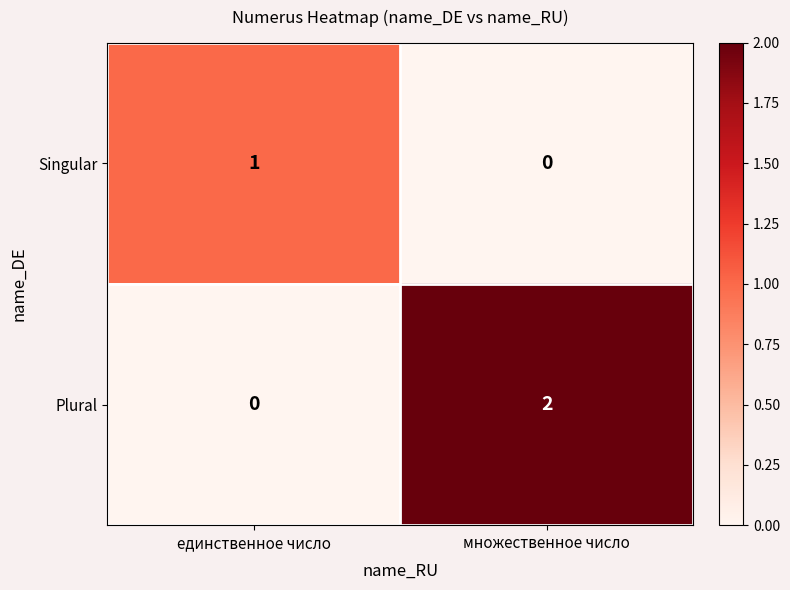

Which category has the lowest value in the Plural series?

единственное число